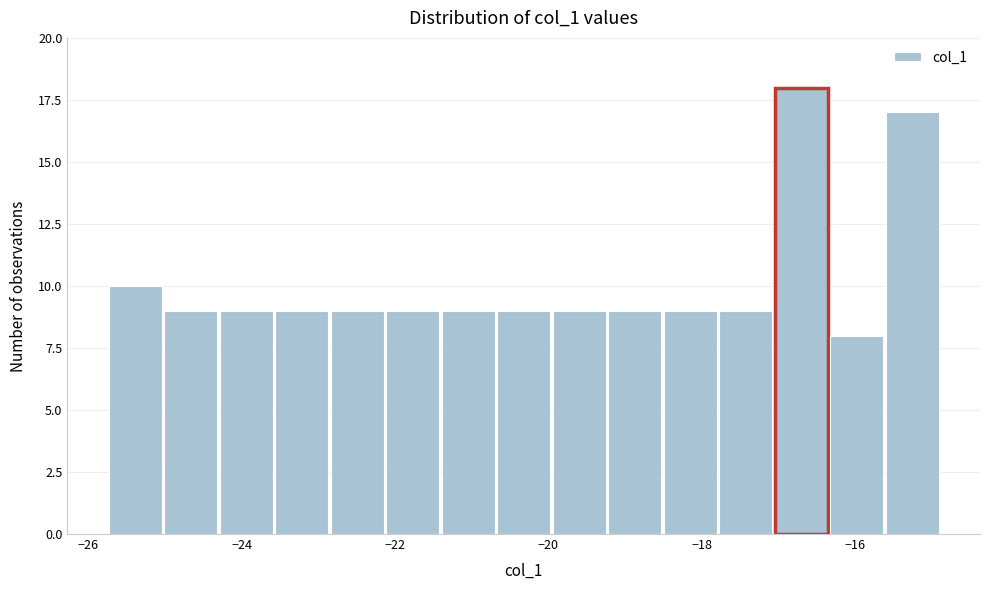

Around what value on the x-axis is the tallest bar? Give the approximate position of its centre, as read against the axis.

-16.8